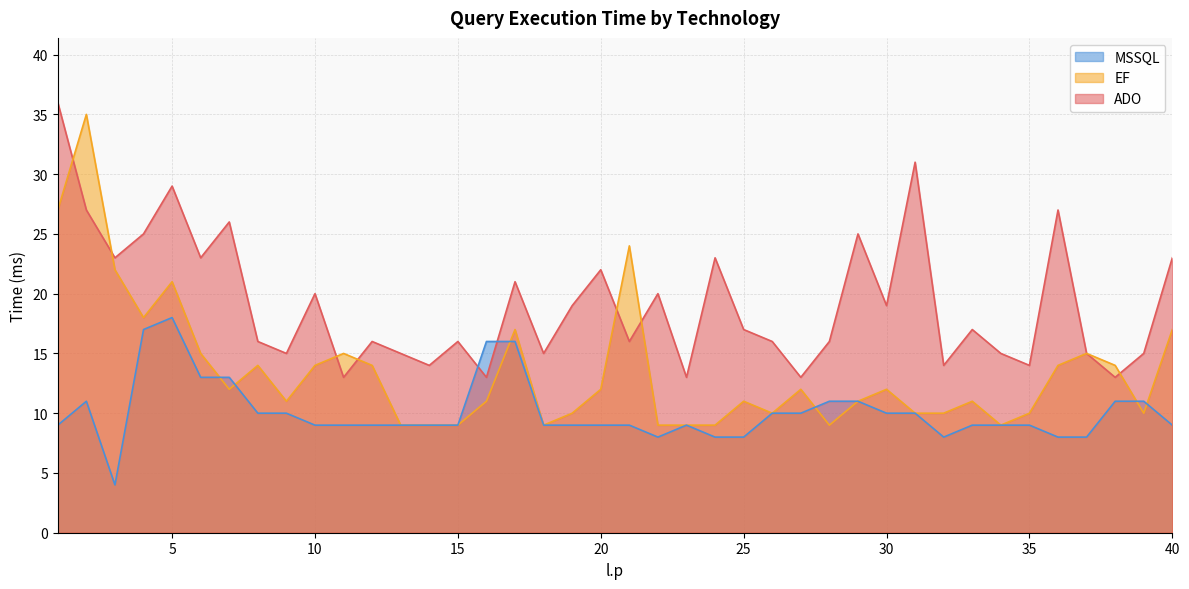

At which category does ADO reach its first local peak?

5